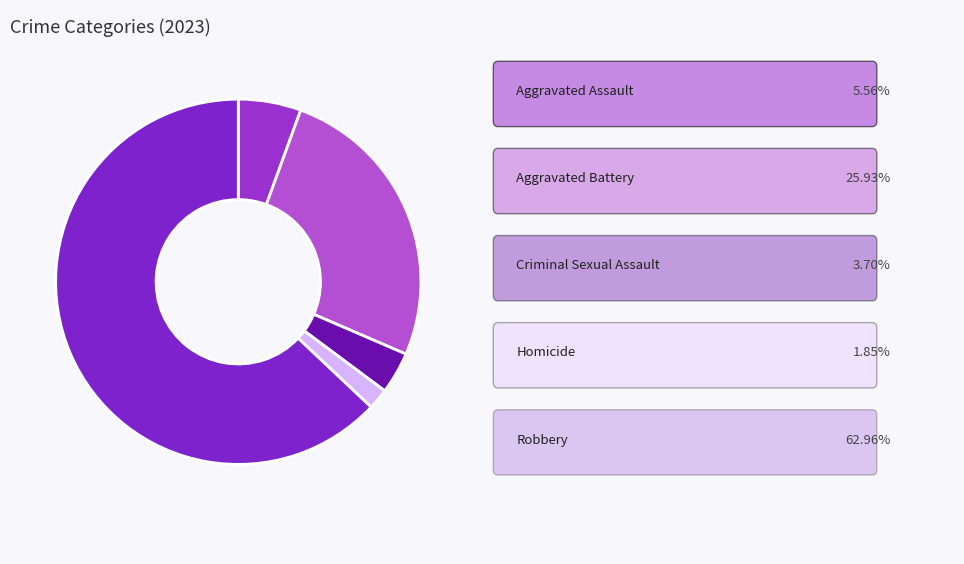

To the nearest percent, what is the average slice percentage?

20%